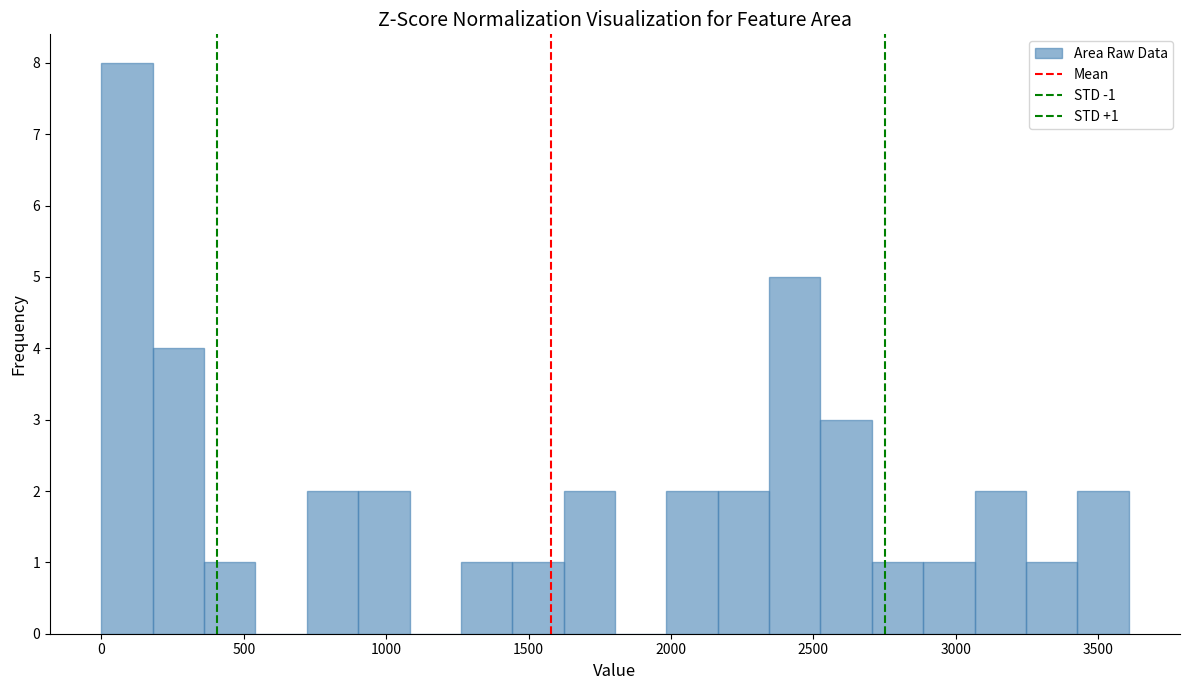

Around what value on the x-axis is the tallest bar? Give the approximate position of its centre, as read against the axis.

100